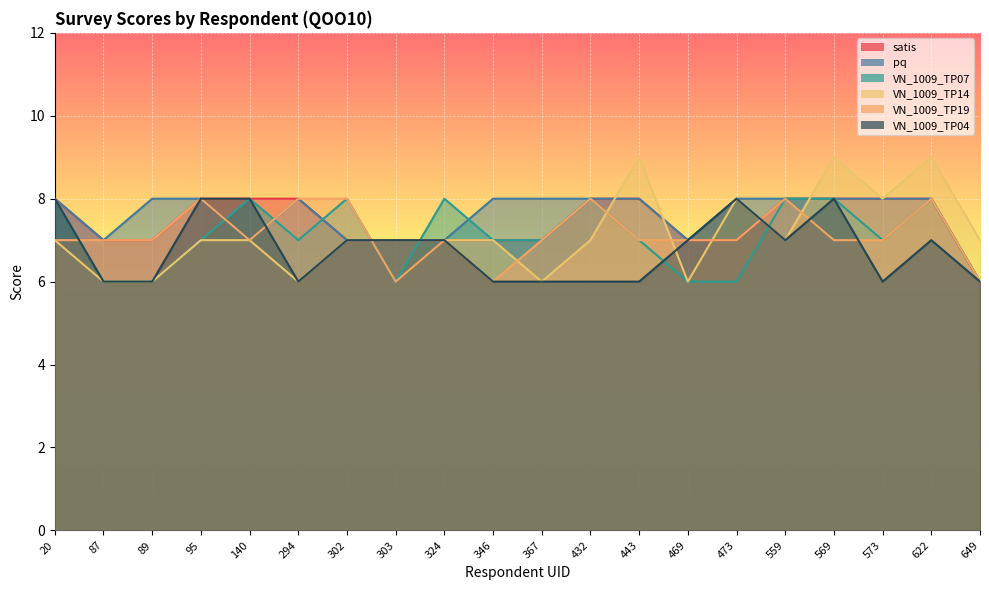

What is the minimum value shown in the chart?

6